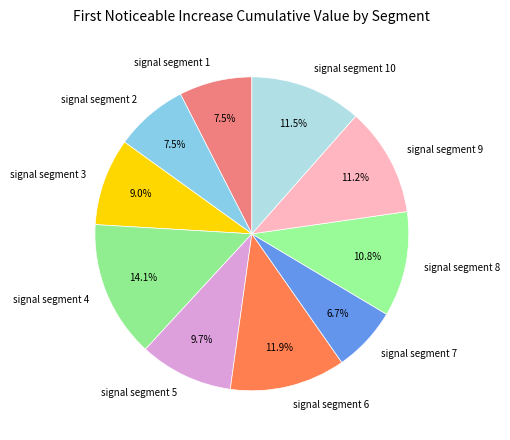

How many segments does this pie chart have?

10